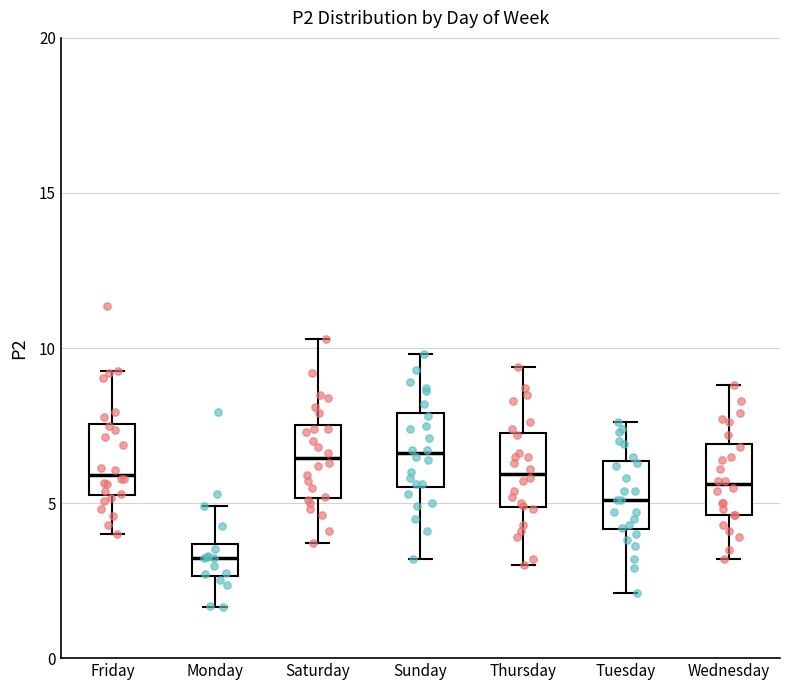

Reading left to right, read every box against the y-axis: the position of its median line, the range the box covers, and the ends of its whiskers. The values are not printed on the chart, so give them approximately, as read against the axis.

Friday: median 6.0, box 5.5 to 7.5, whiskers 4.0 to 9.0
Monday: median 3.0, box 2.5 to 3.5, whiskers 1.5 to 5.0
Saturday: median 6.5, box 5.0 to 7.5, whiskers 3.5 to 10.5
Sunday: median 6.5, box 5.5 to 8.0, whiskers 3.0 to 10.0
Thursday: median 6.0, box 5.0 to 7.5, whiskers 3.0 to 9.5
Tuesday: median 5.0, box 4.0 to 6.5, whiskers 2.0 to 7.5
Wednesday: median 5.5, box 4.5 to 7.0, whiskers 3.0 to 9.0